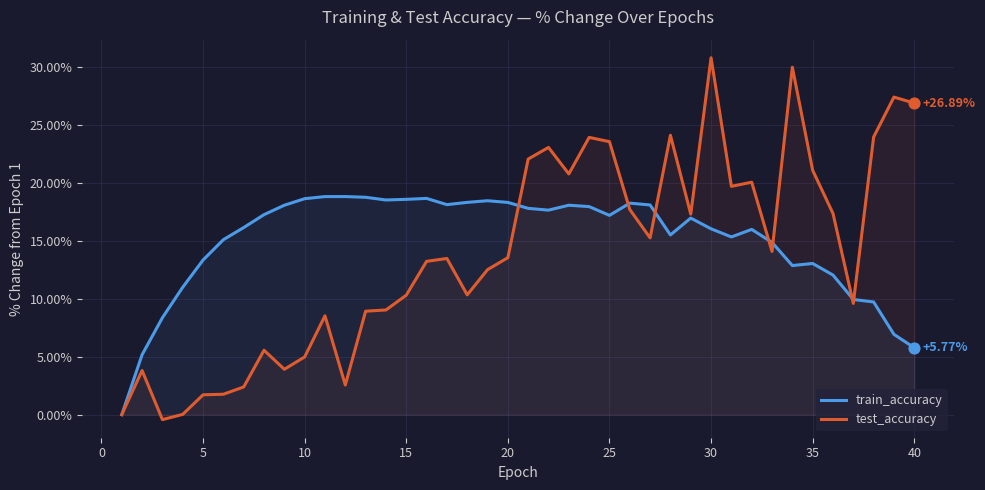

At which category is the sum across all series the highest?

30